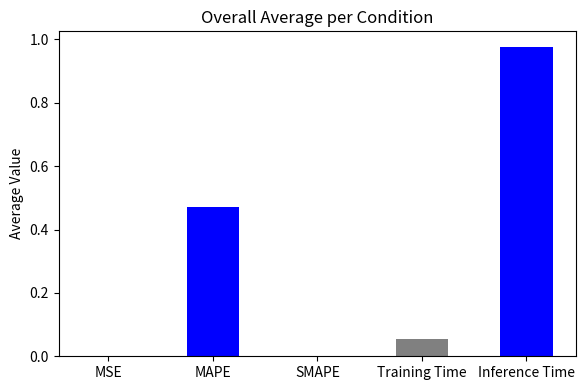

Is it true that the value at Inference Time is 0.3?

False